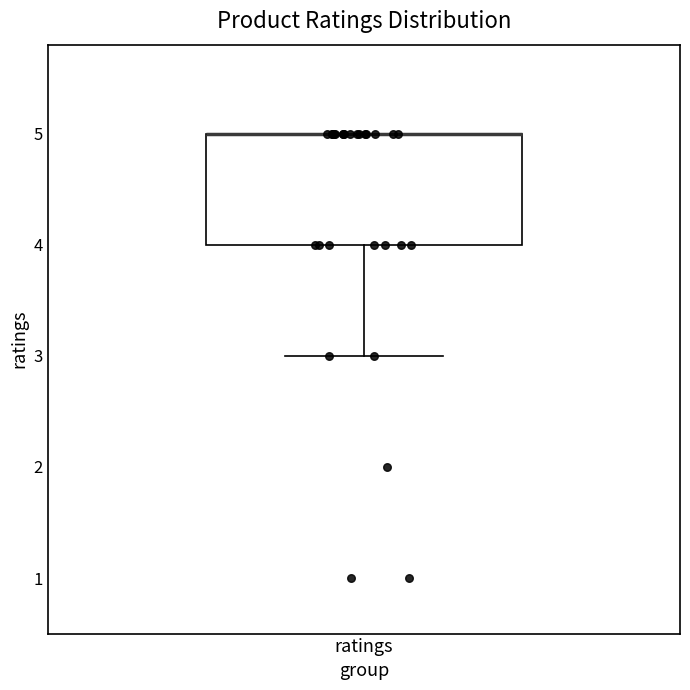

Read this box plot against the y-axis: the position of the median line, the range covered by the box, and the ends of both whiskers. The values are not printed on the chart, so give them approximately, as read against the axis.

median 5 (drawn on the box's upper edge), box 4 to 5, whiskers 3 to 5